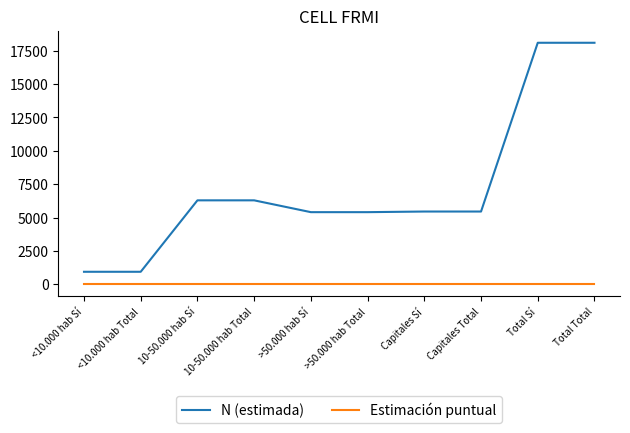

At 10-50.000 hab Total, list the series in order from largest to smallest.

N (estimada), Estimación puntual